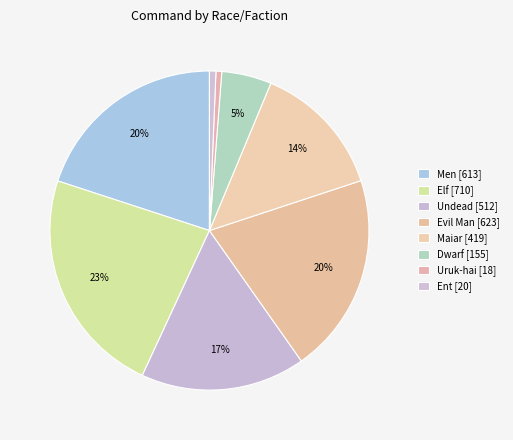

Does Uruk-hai represent more than half of the total?

No